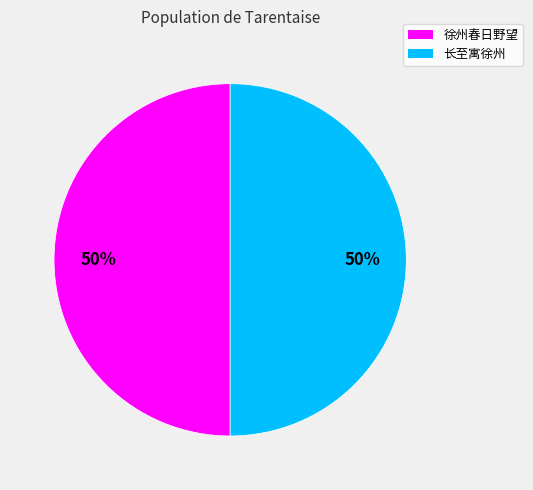

To the nearest percent, what is the average slice percentage?

50%